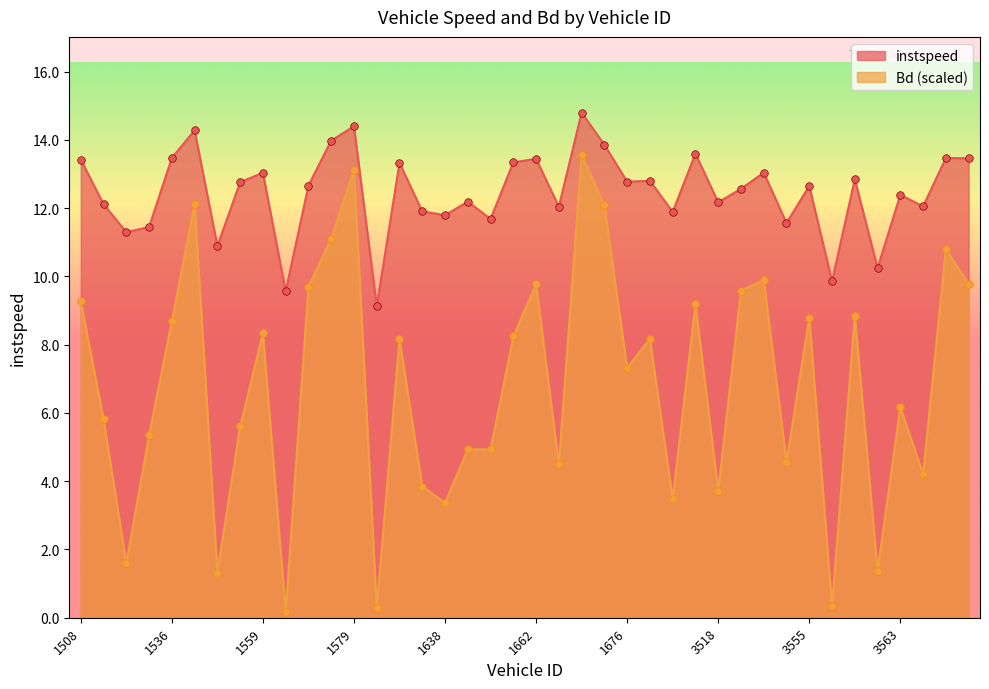

Which series has the largest Y range (max minus min)?

Bd